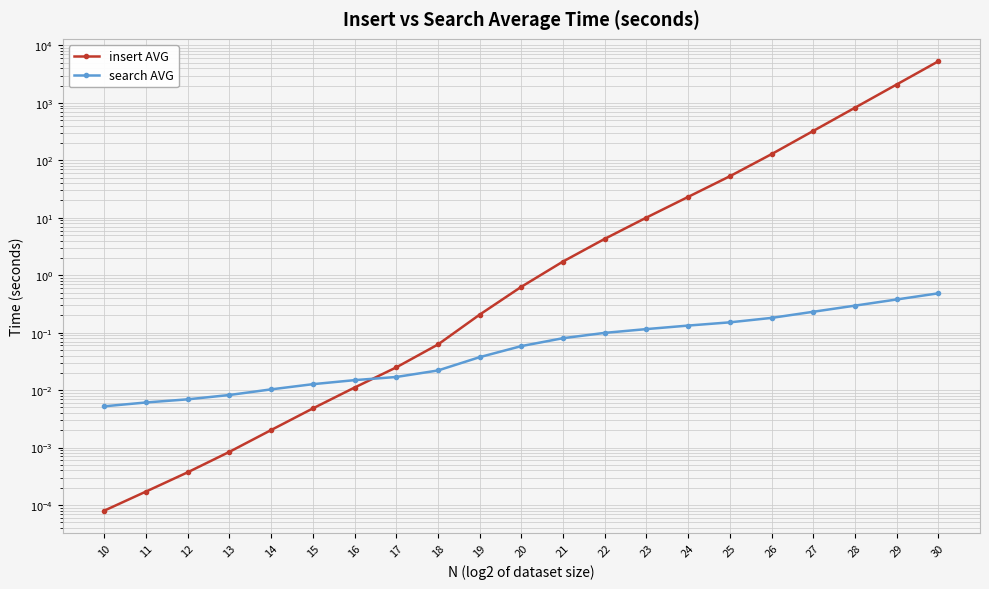

List the labels in order of insert AVG value, smallest first.

10, 11, 12, 13, 14, 15, 16, 17, 18, 19, 20, 21, 22, 23, 24, 25, 26, 27, 28, 29, 30